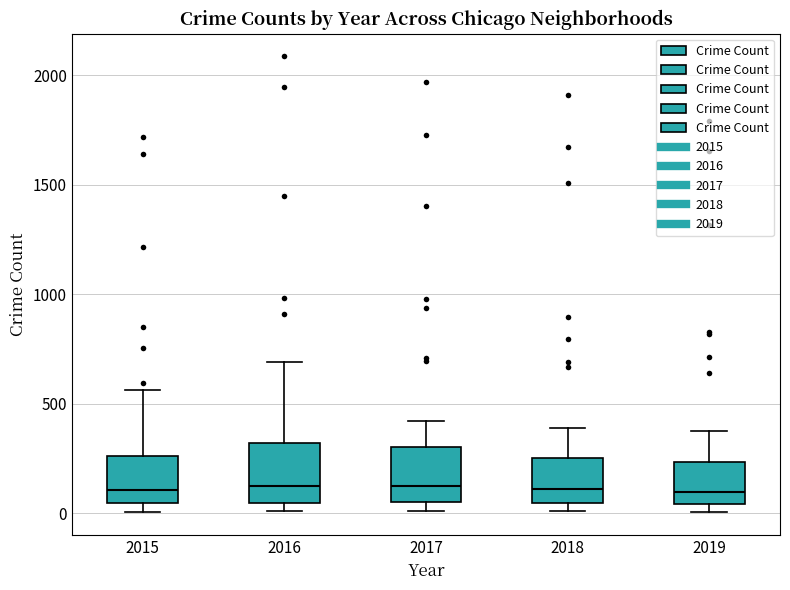

Where does the median line of the box at x = 2019 sit on the y-axis? The values are not printed on the chart, so give them approximately, as read against the axis.

100